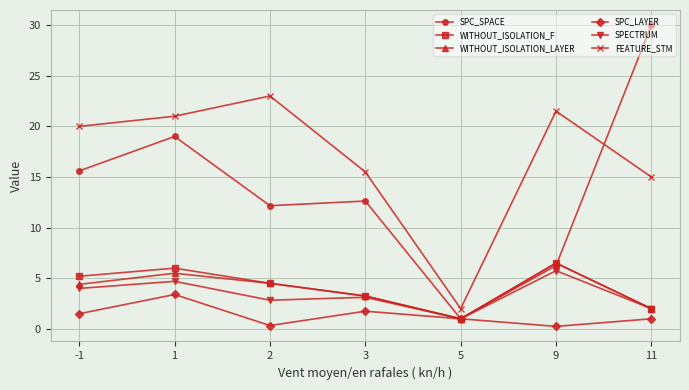

What is the minimum value for SPECTRUM?

1.0